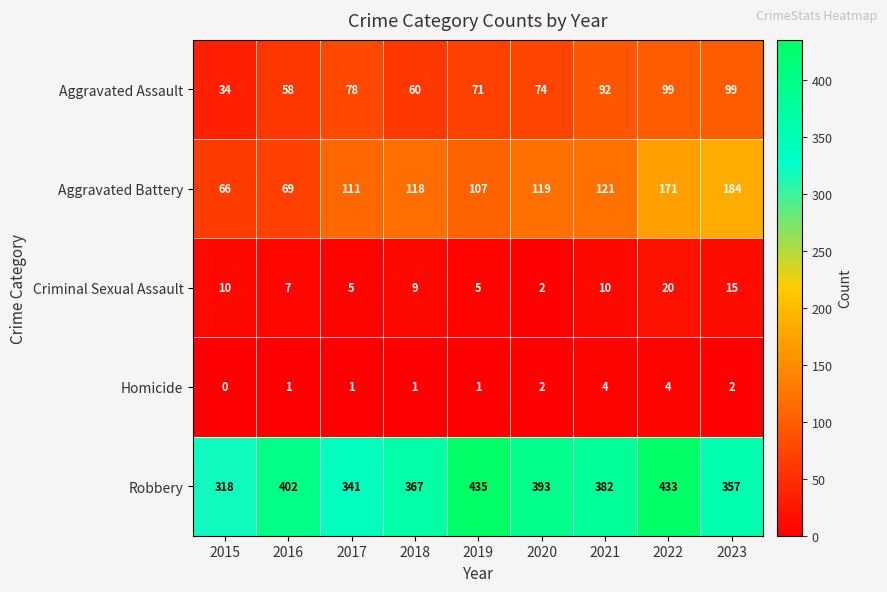

How many Homicide values are between 1 and 2?

6